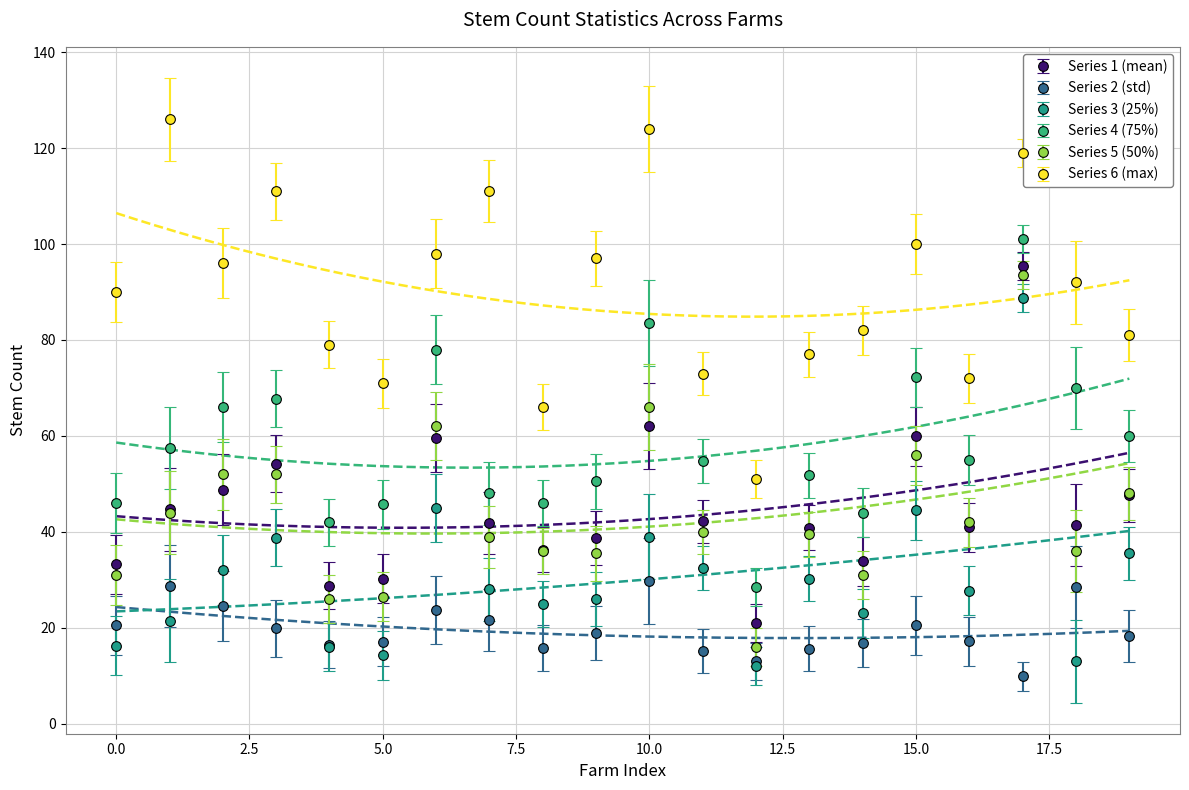

True or false: 75% and std intersect in this chart.

False